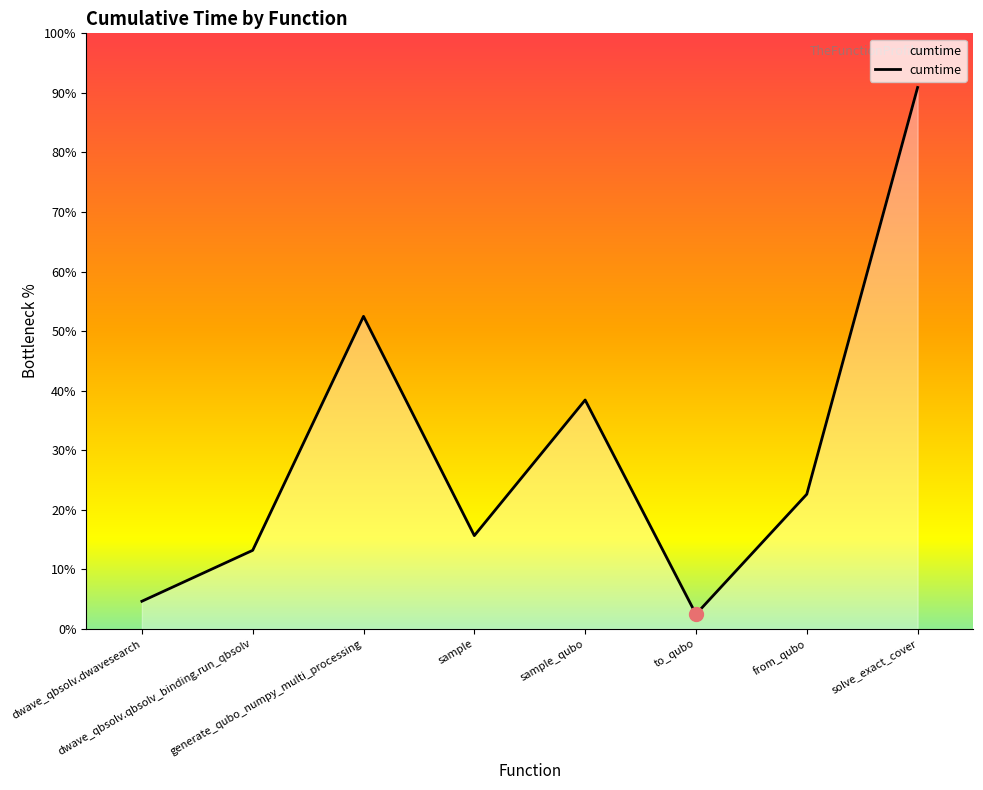

Does the chart have visible grid lines?

No